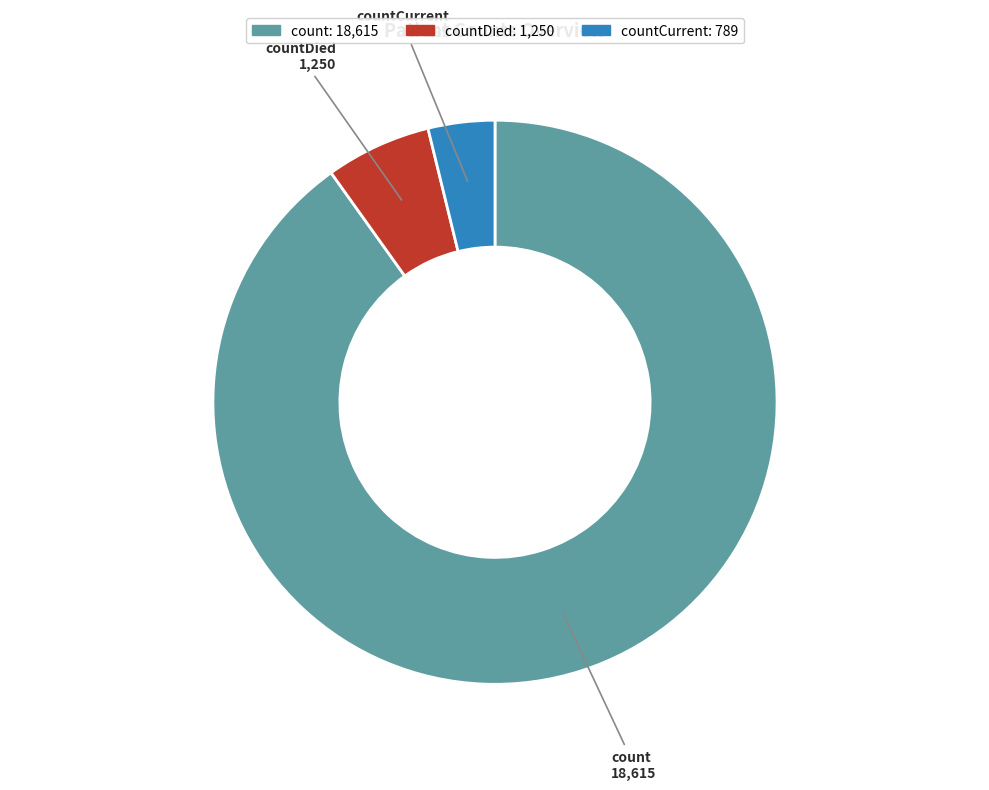

Count the number of slices in the pie.

3